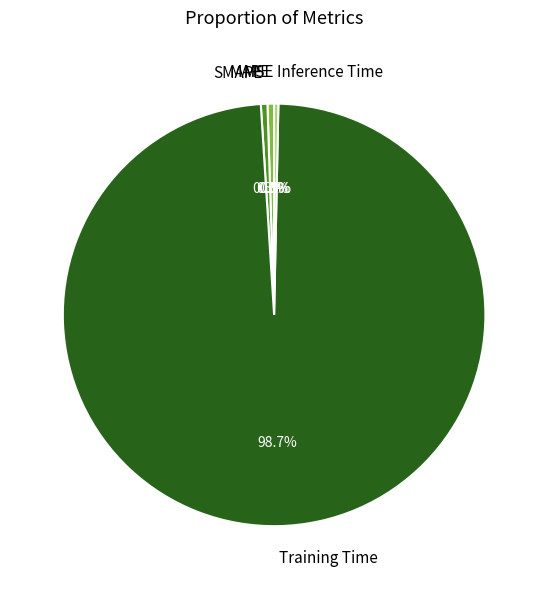

What is the largest slice in the pie chart?

Training Time